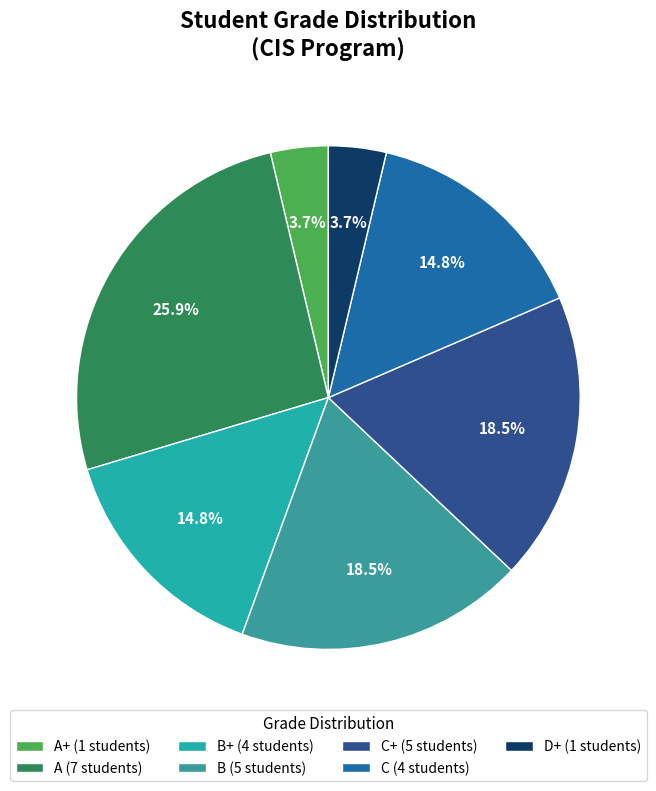

Count the number of slices in the pie.

7